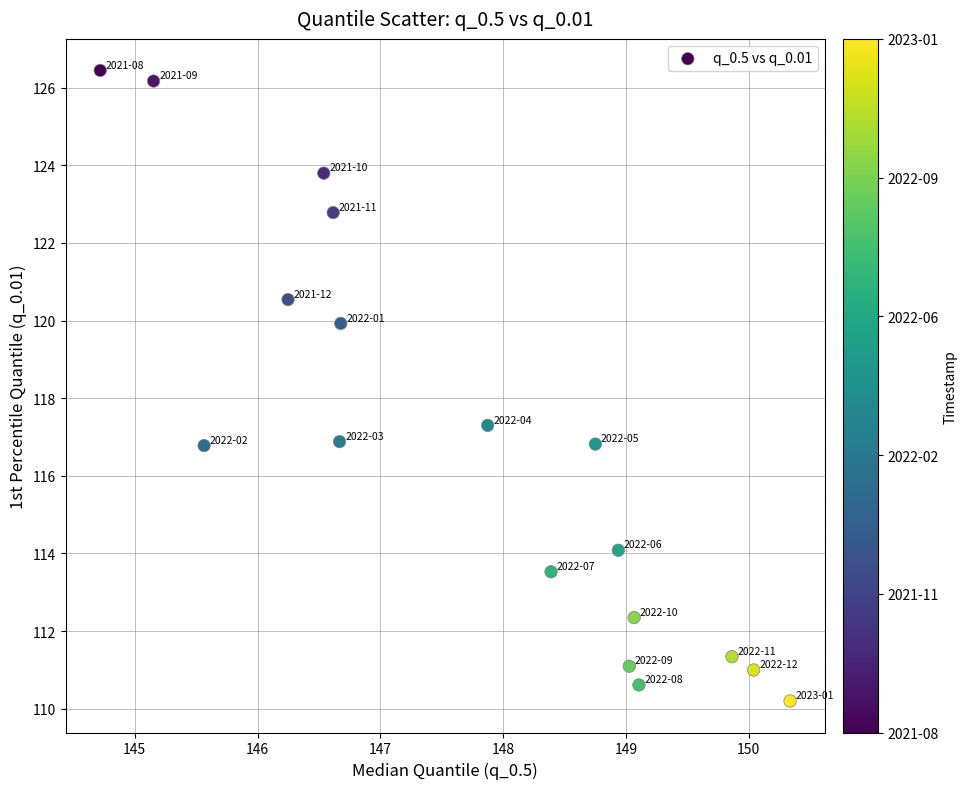

What is the range of Y values (max minus min)?

16.2